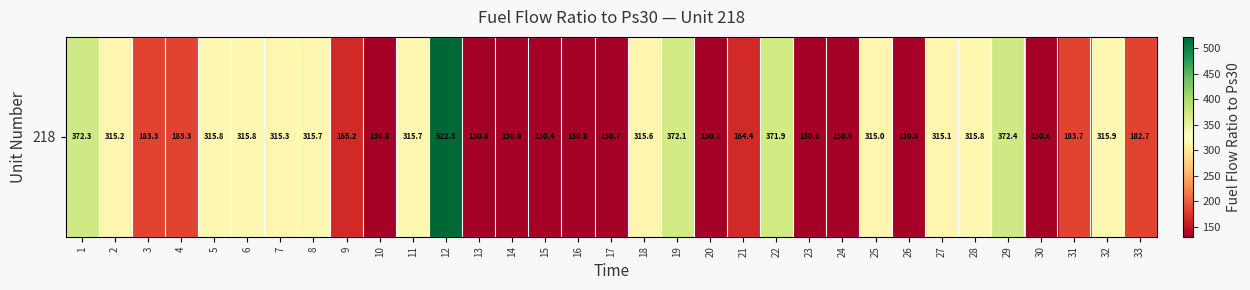

Count the number of categories in the chart.

33